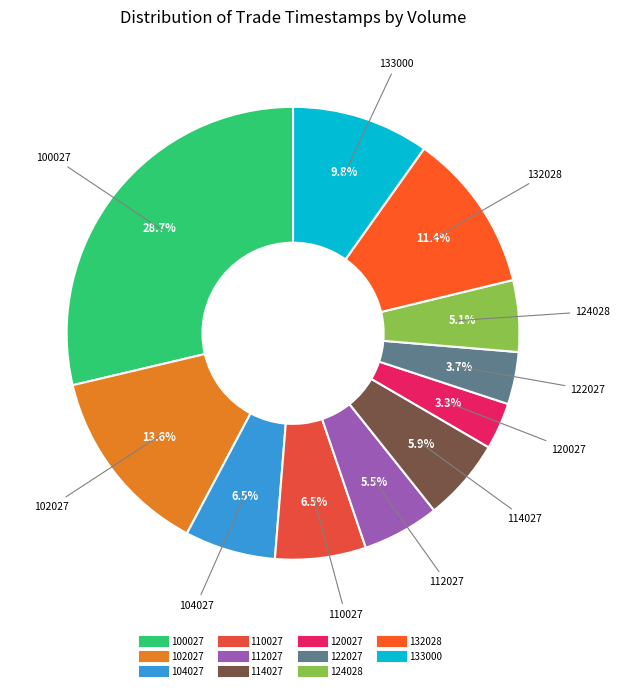

To the nearest percent, what is the difference between the largest and smallest slice percentages?

25%